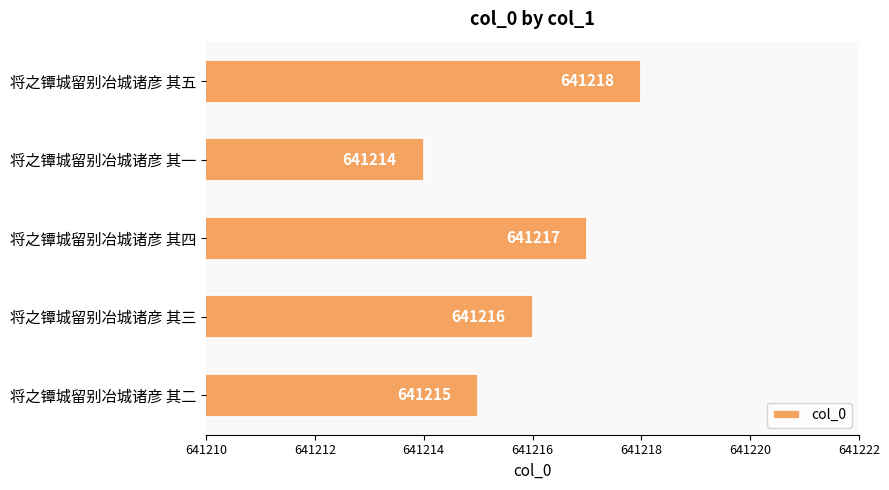

Does the chart contain any negative values?

No